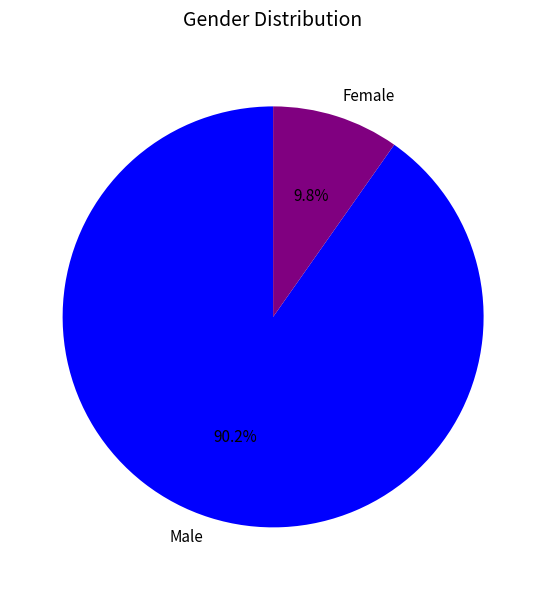

Rank the categories by value from lowest to highest.

Female, Male